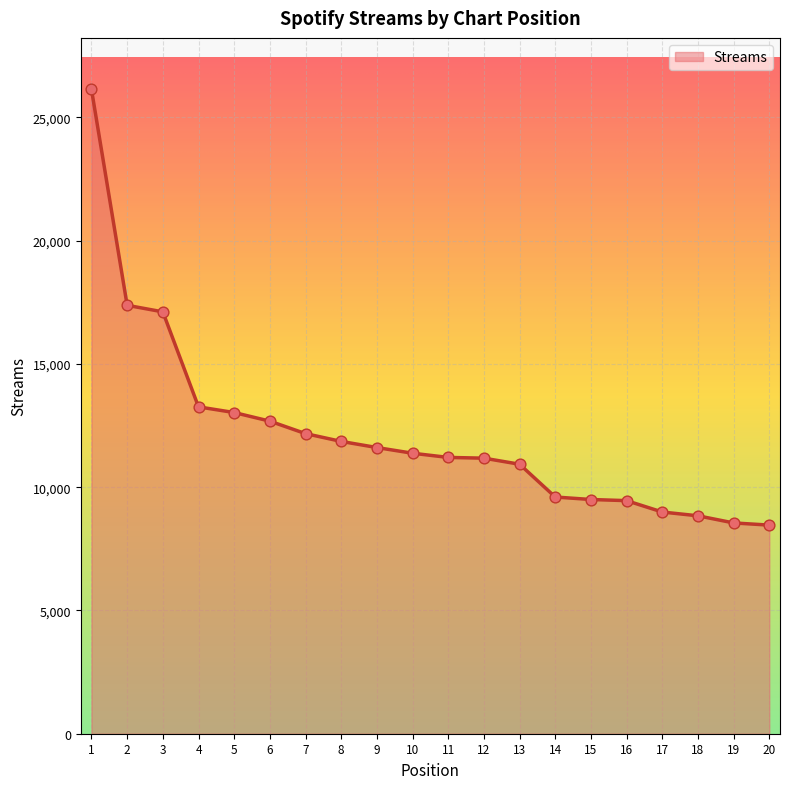

What is the change in value from 3 to 13?

-6182